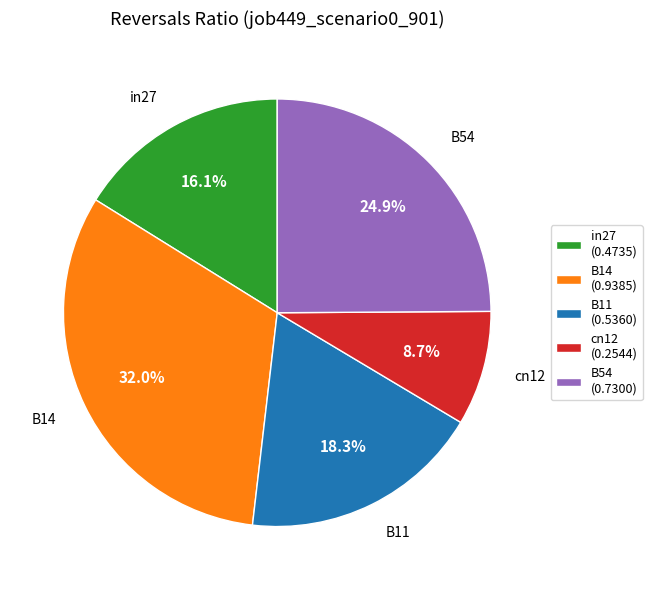

Which has a higher value, B54 or in27?

B54